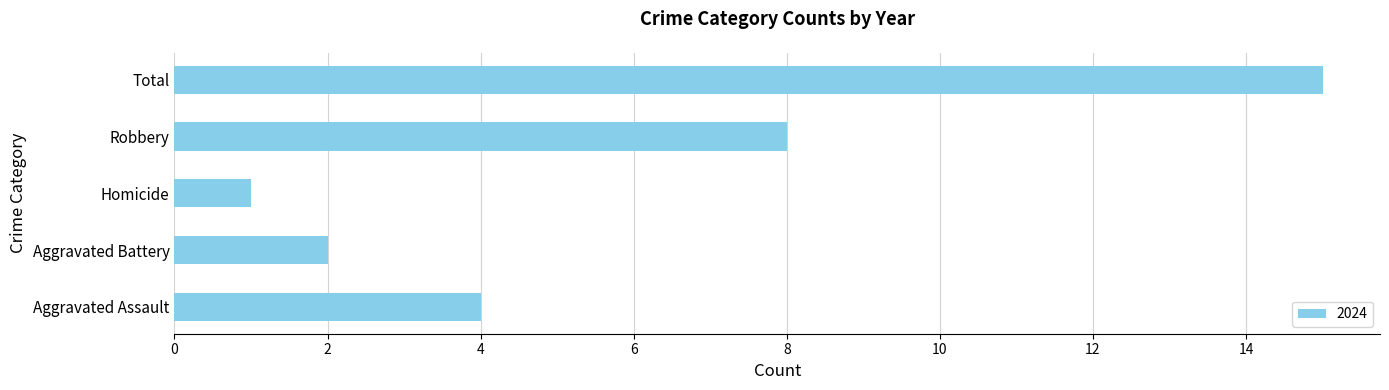

What is the average value?

6